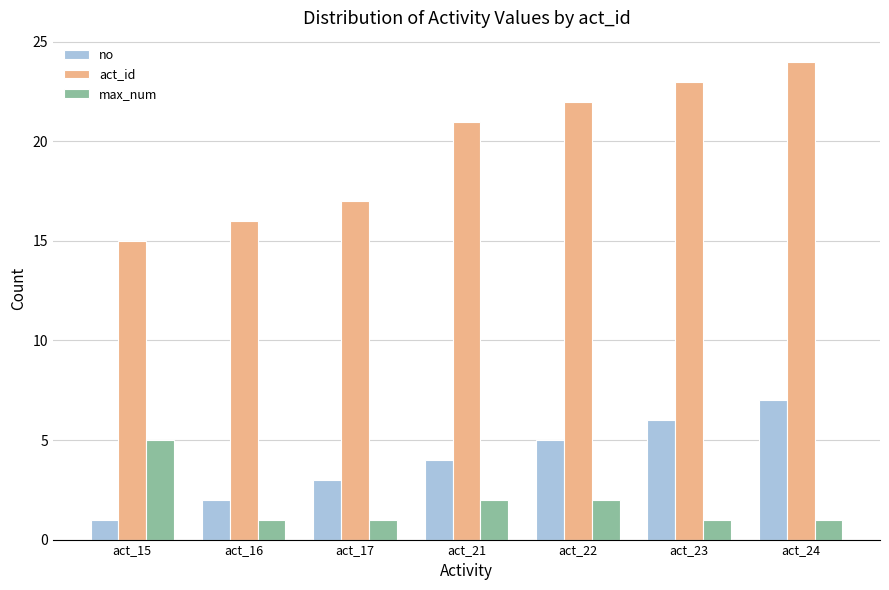

What are all the series names shown in the legend?

no, act_id, max_num